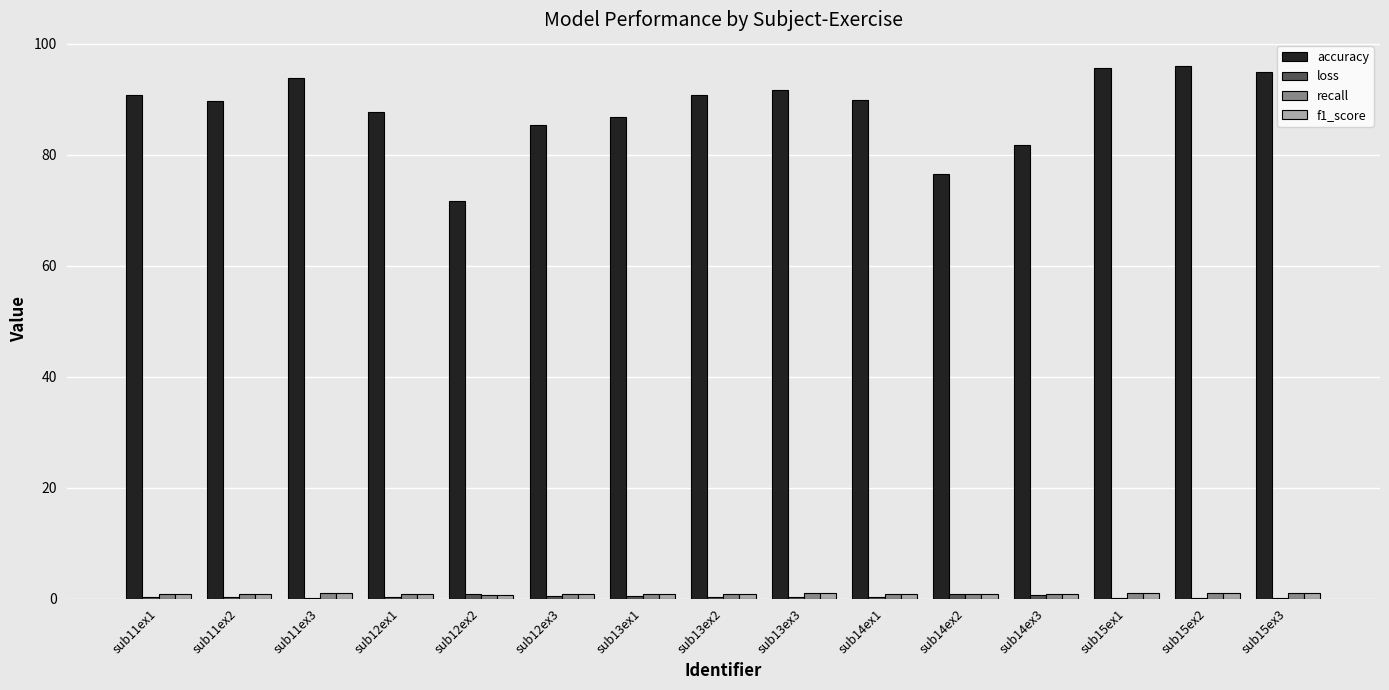

Which series changed the most between sub12ex3 and sub15ex2?

accuracy